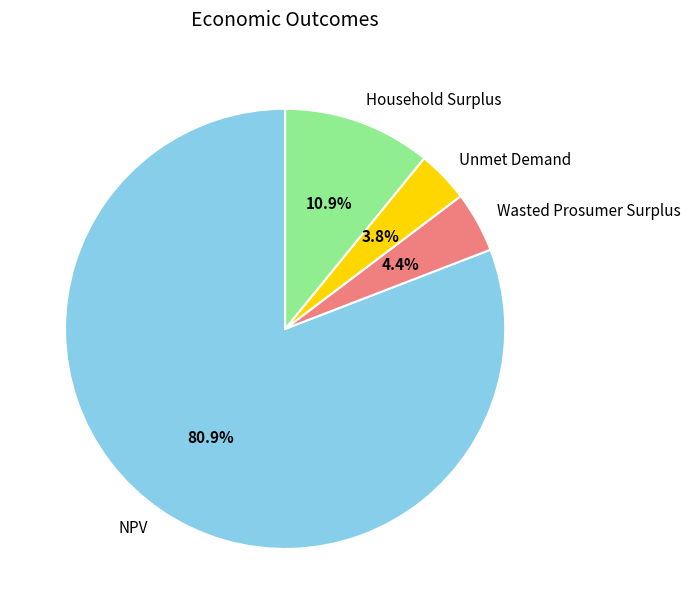

Between NPV and Wasted Prosumer Surplus, which is larger?

NPV